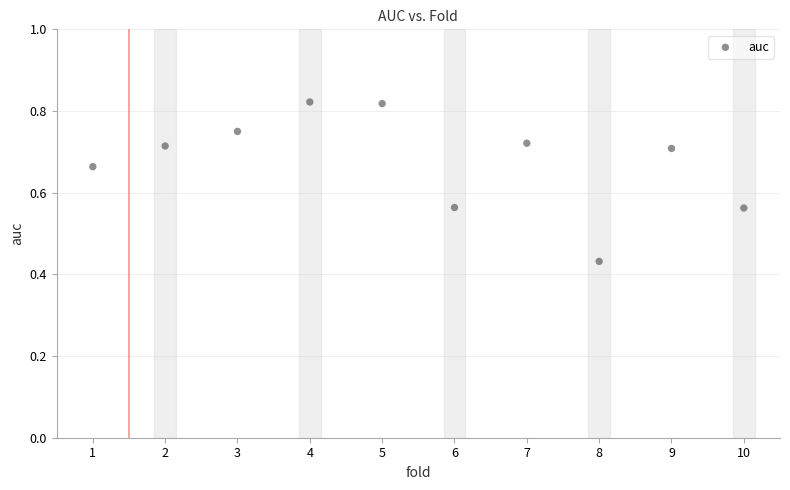

What is the range of X values (max minus min)?

9.0